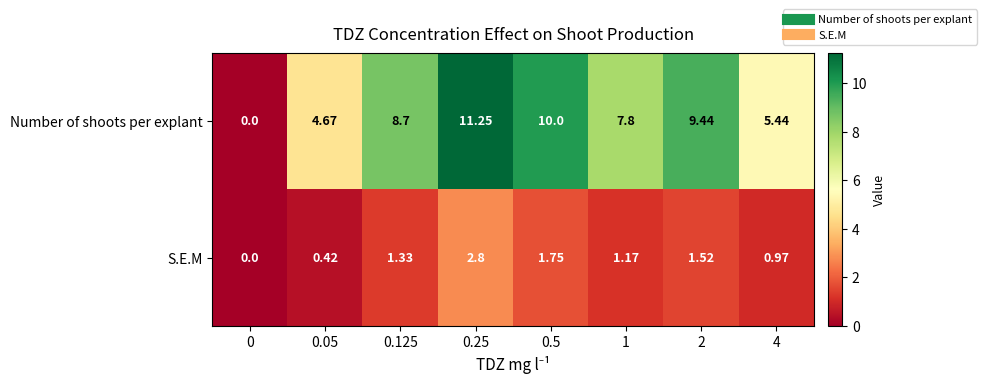

How many series are shown in this chart?

2